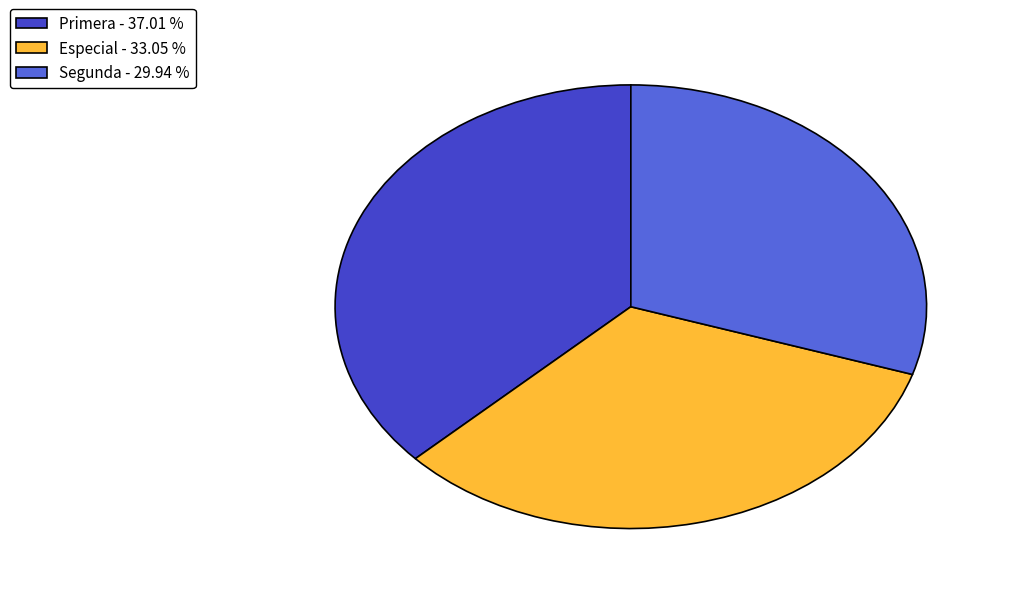

How many segments does this pie chart have?

3